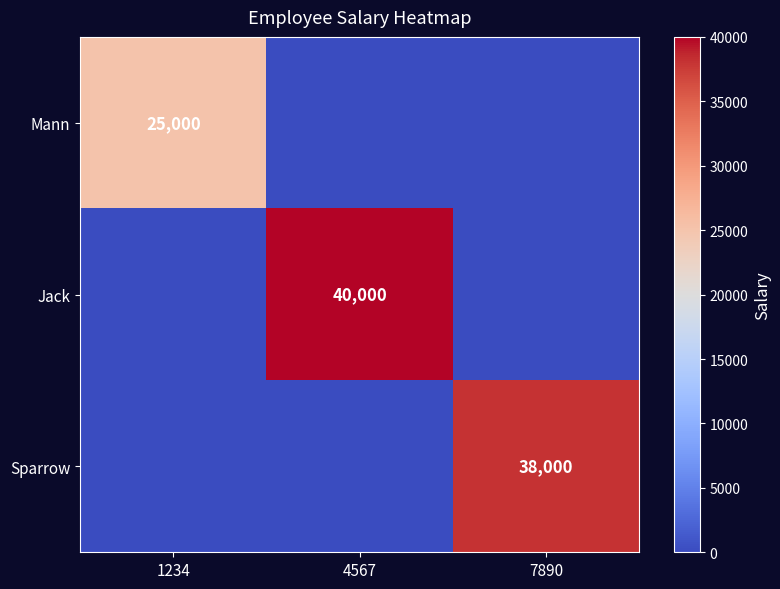

The value of Jack at 4567 is 40000. True or false?

True